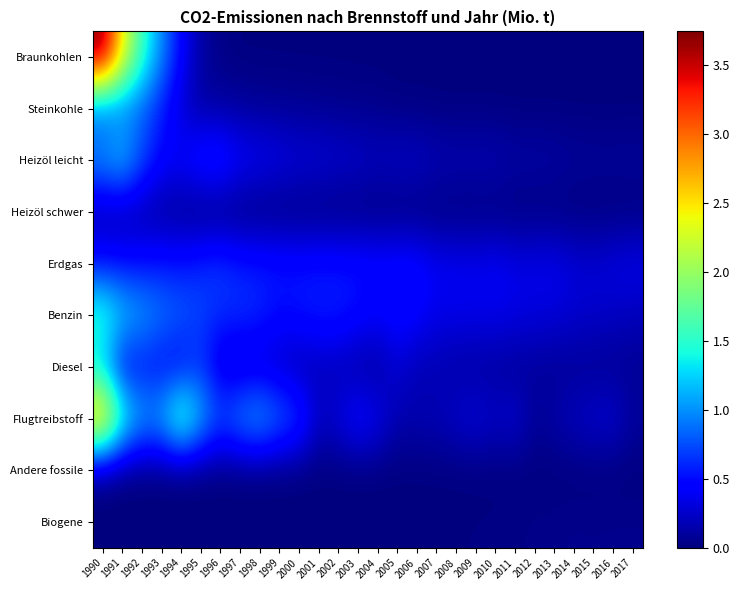

Which series has the largest range (max minus min)?

Braunkohlen